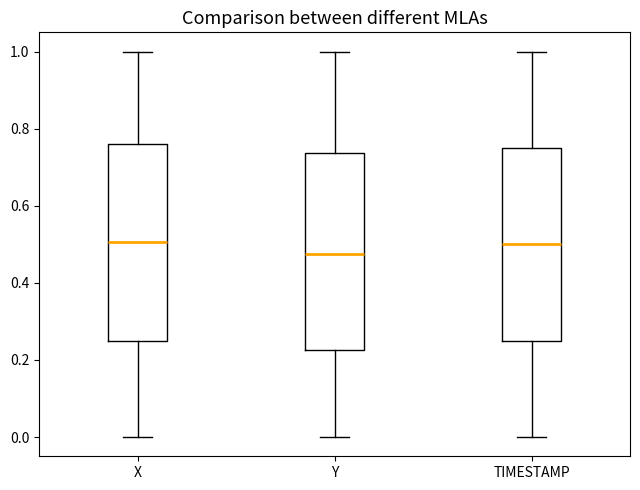

Reading left to right, read every box against the y-axis: the position of its median line, the range the box covers, and the ends of its whiskers. The values are not printed on the chart, so give them approximately, as read against the axis.

X: median 0.50, box 0.24 to 0.76, whiskers 0.00 to 1.00
Y: median 0.48, box 0.22 to 0.74, whiskers 0.00 to 1.00
TIMESTAMP: median 0.50, box 0.26 to 0.76, whiskers 0.00 to 1.00